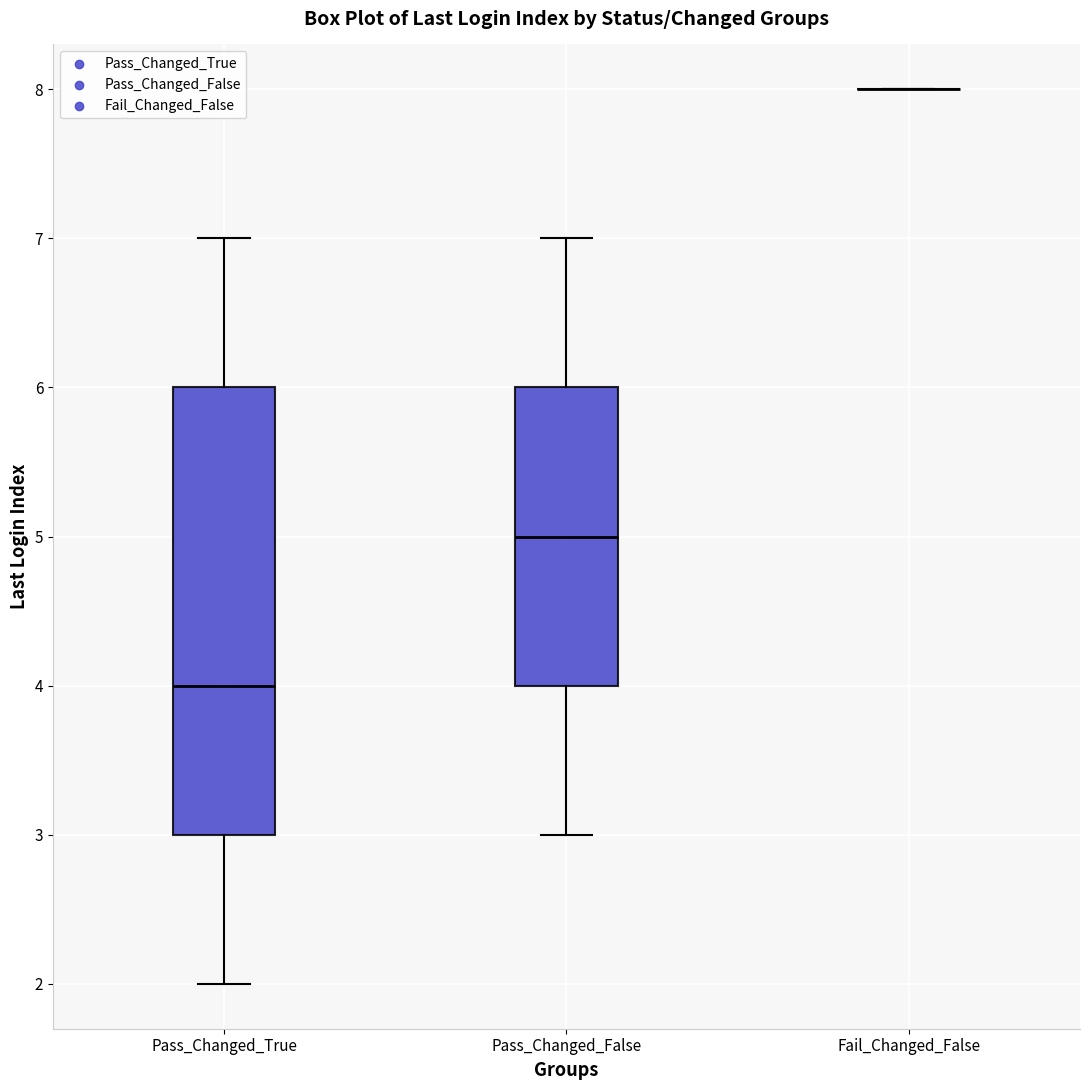

Reading left to right, transcribe this box plot: for each box, give where its median line is, the range the box spans, and where its two whiskers end, as read against the y-axis. The values are not printed on the chart, so give them approximately, as read against the axis.

Pass_Changed_True: median 4, box 3 to 6, whiskers 2 to 7
Pass_Changed_False: median 5, box 4 to 6, whiskers 3 to 7
Fail_Changed_False: box collapsed to a line at 8, whiskers 8 to 8